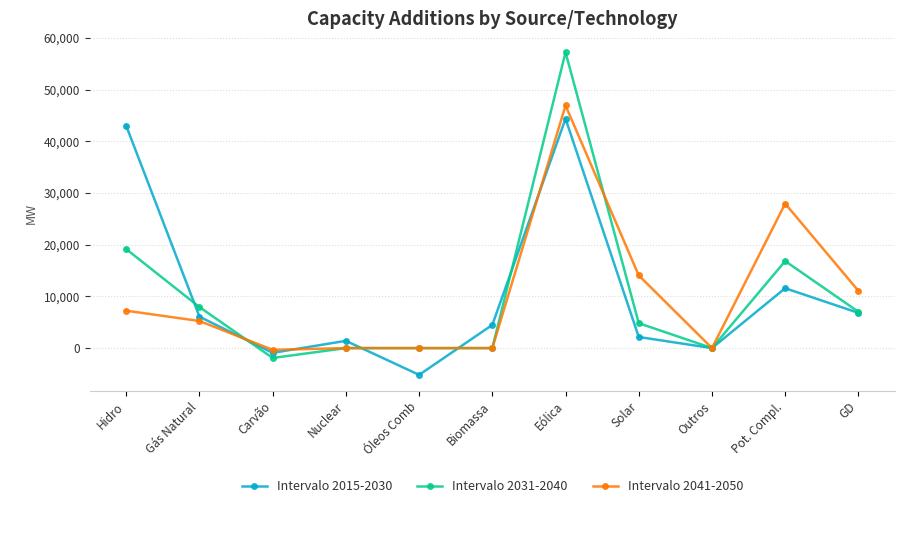

How many values in the Intervalo 2041-2050 series are below 5244?

5